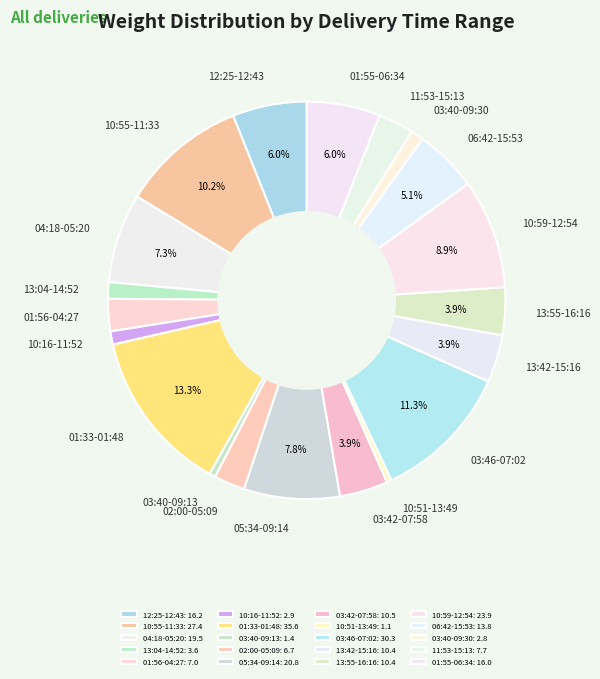

Does 11:53-15:13 represent more than half of the total?

No